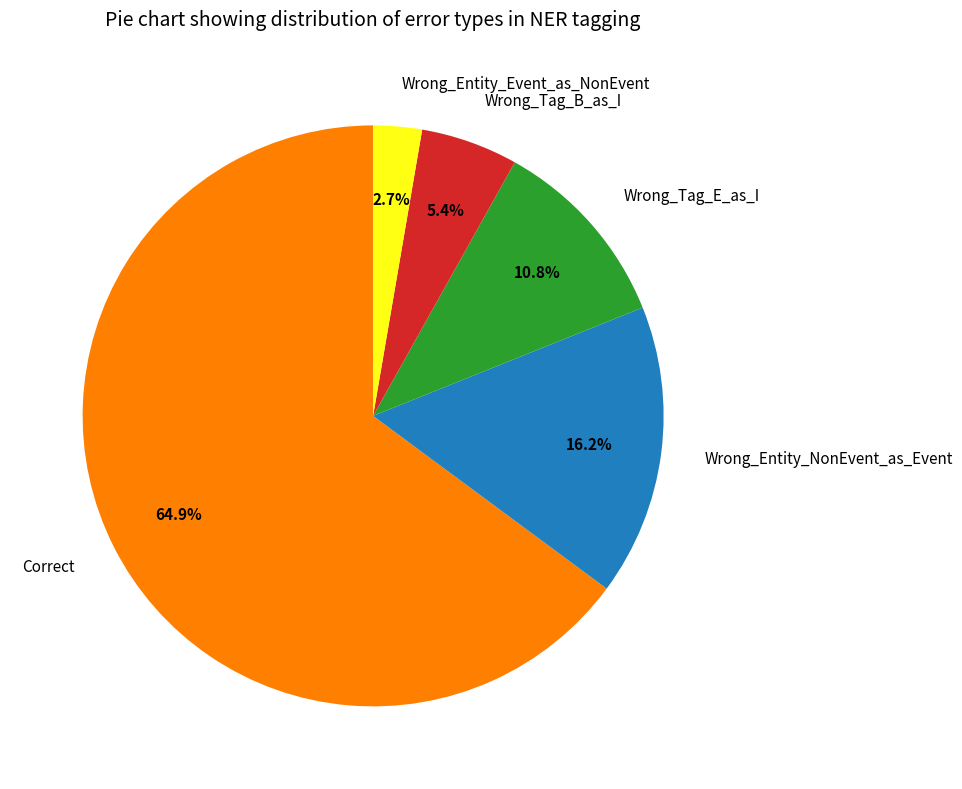

Approximately how many times larger is the value at Wrong_Tag_B_as_I compared to Wrong_Entity_Event_as_NonEvent?

2.0